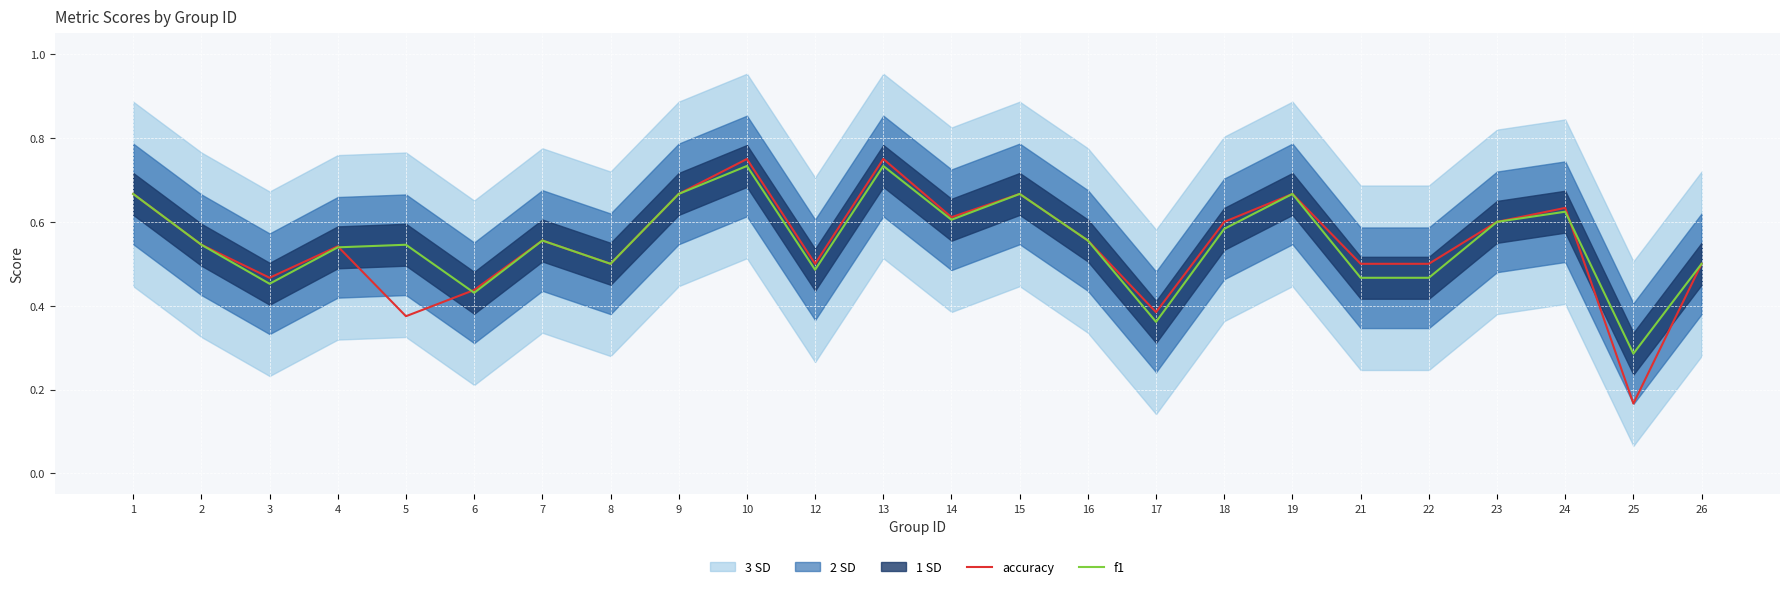

Reading left to right, list all the values displayed in this chart.

accuracy: 1=0.7	2=0.5	3=0.5	4=0.5	5=0.4	6=0.4	7=0.6	8=0.5	9=0.7	10=0.8	12=0.5	13=0.8	14=0.6	15=0.7	16=0.6	17=0.4	18=0.6	19=0.7	21=0.5	22=0.5	23=0.6	24=0.6	25=0.2	26=0.5
f1: 1=0.7	2=0.5	3=0.5	4=0.5	5=0.5	6=0.4	7=0.6	8=0.5	9=0.7	10=0.7	12=0.5	13=0.7	14=0.6	15=0.7	16=0.6	17=0.4	18=0.6	19=0.7	21=0.5	22=0.5	23=0.6	24=0.6	25=0.3	26=0.5